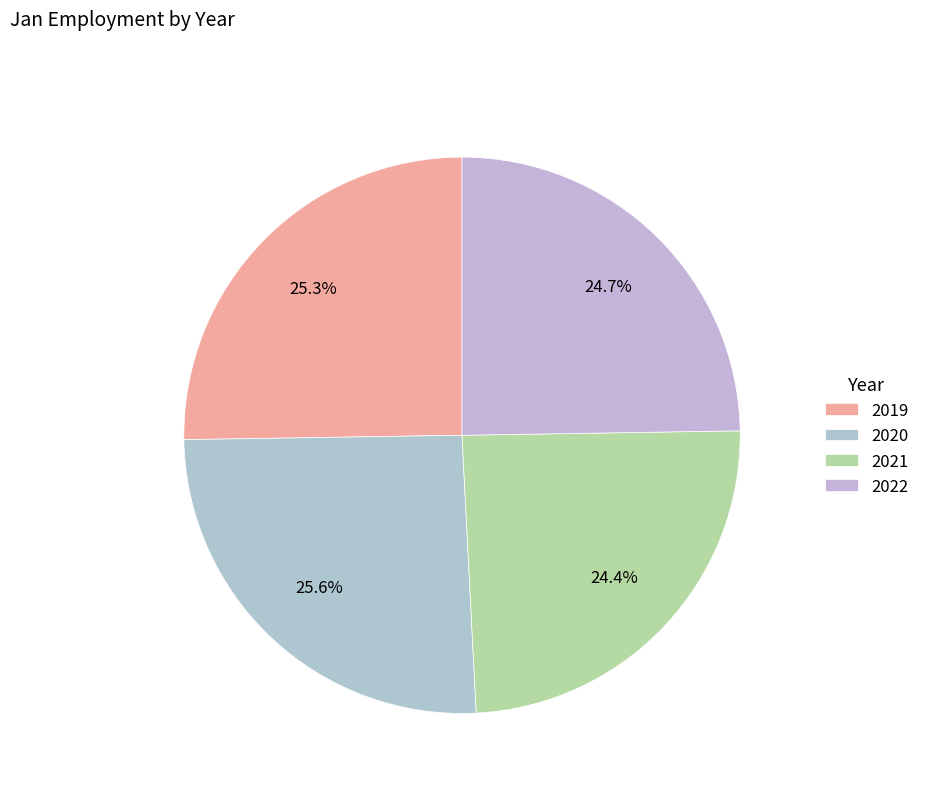

The 2019 slice represents 25% of the pie. True or false?

True